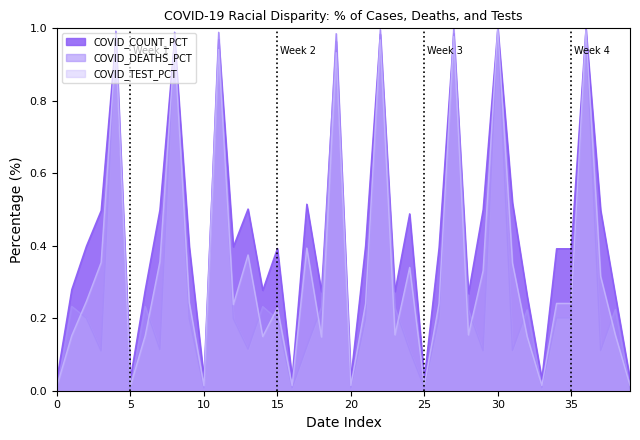

What is the spread (max minus min) of values at 9?

0.2